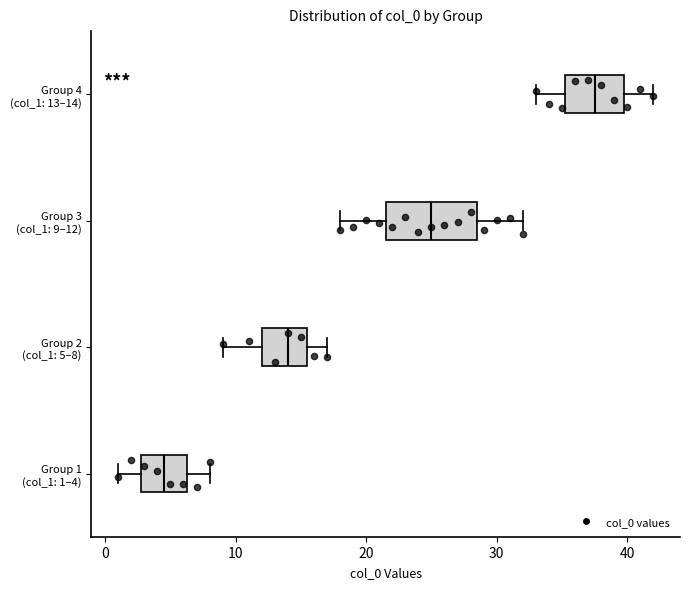

Where does the median line of the box for Group 4 (col_1: 13–14) sit on the x-axis? The values are not printed on the chart, so give them approximately, as read against the axis.

38